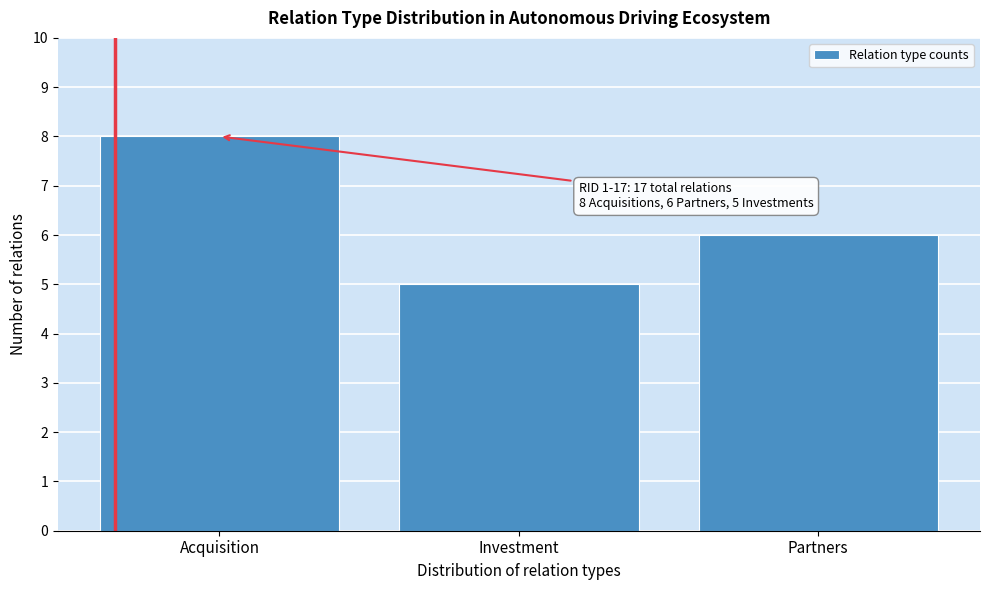

Reading right to left, list all the values displayed in this chart.

Partners=6	Investment=5	Acquisition=8